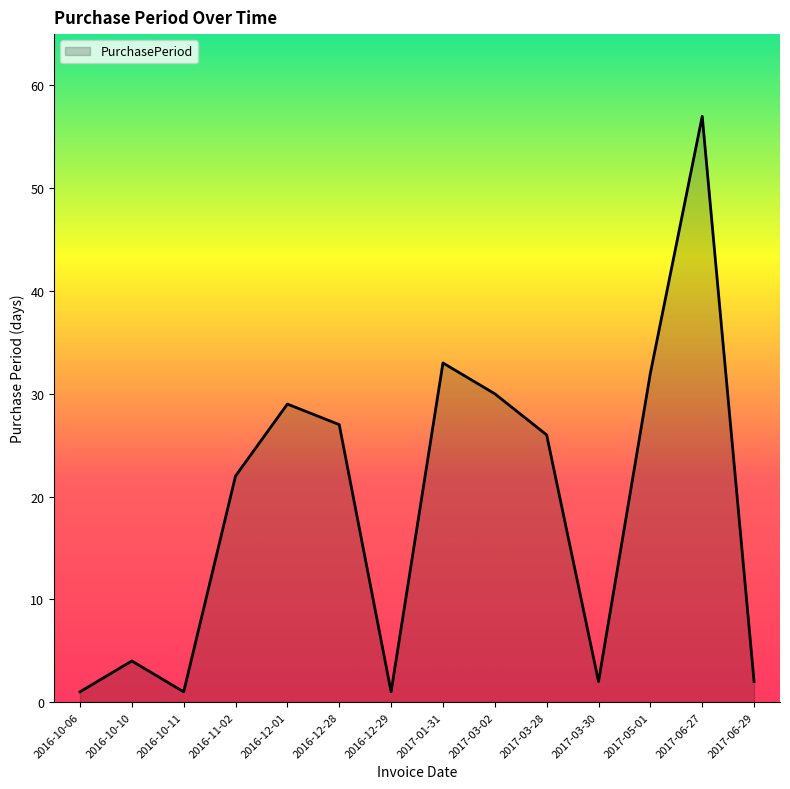

What is the difference between the values at 2016-12-28 and 2017-03-02?

3